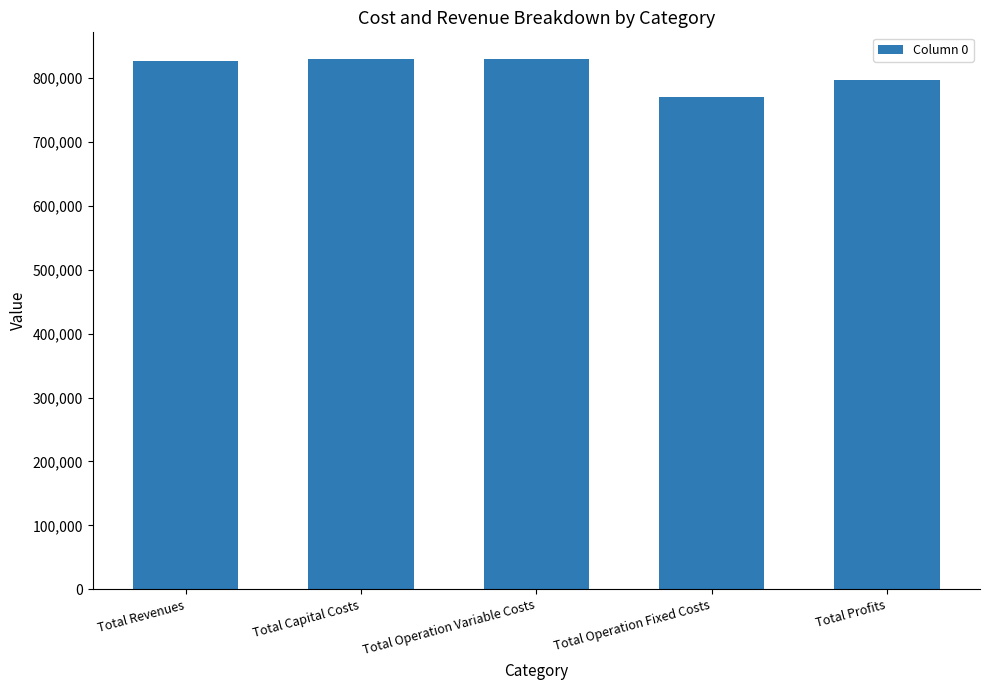

How many data points are above 827423?

3